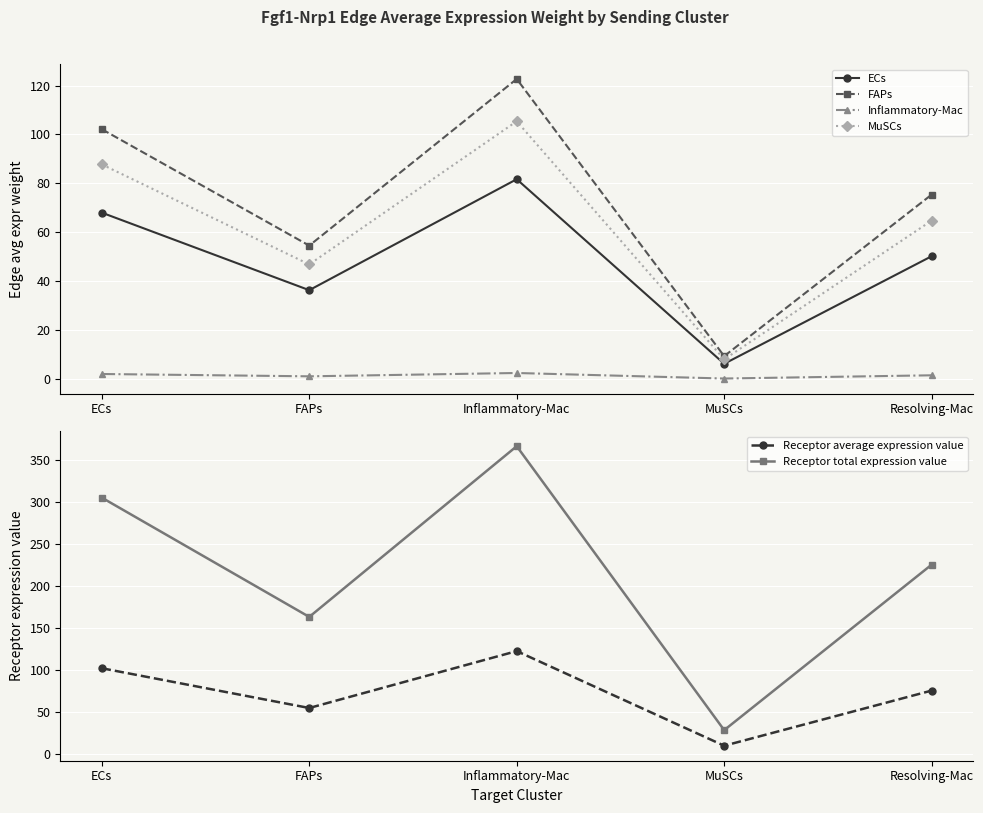

At which category does MuSCs reach its first local valley?

FAPs